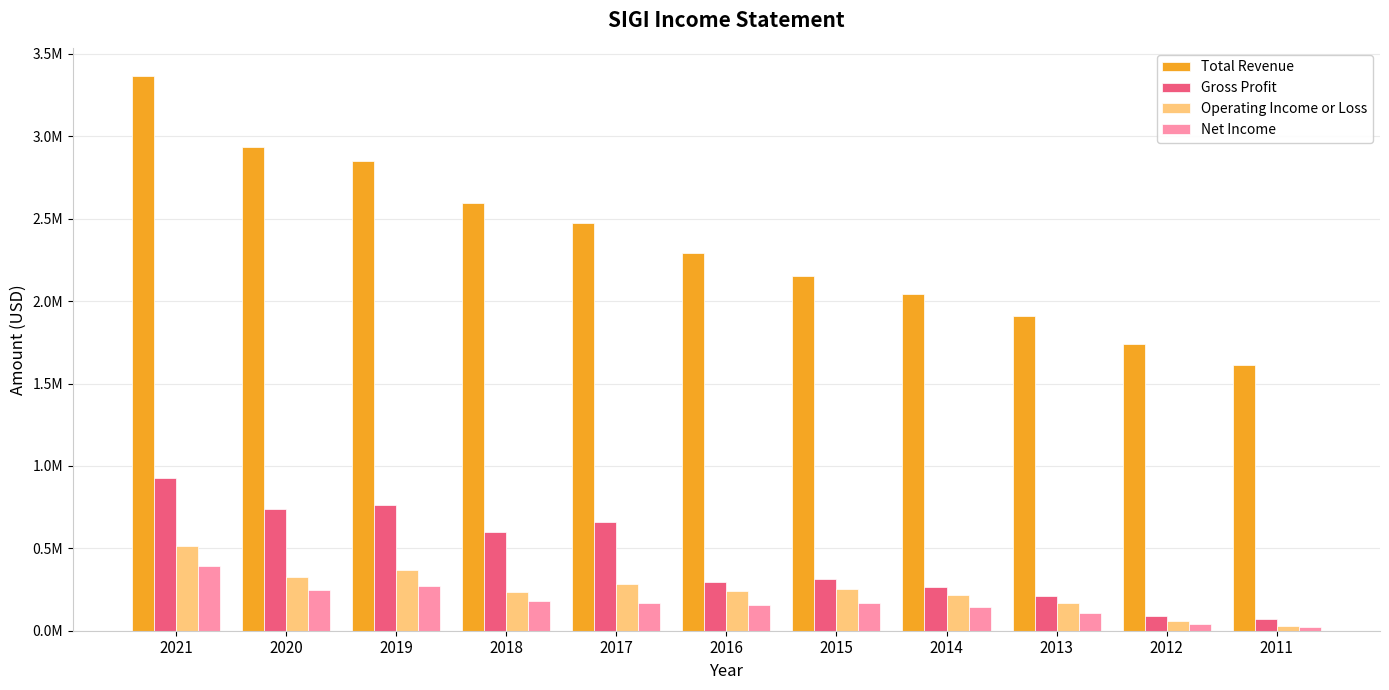

Are the bars horizontal?

No